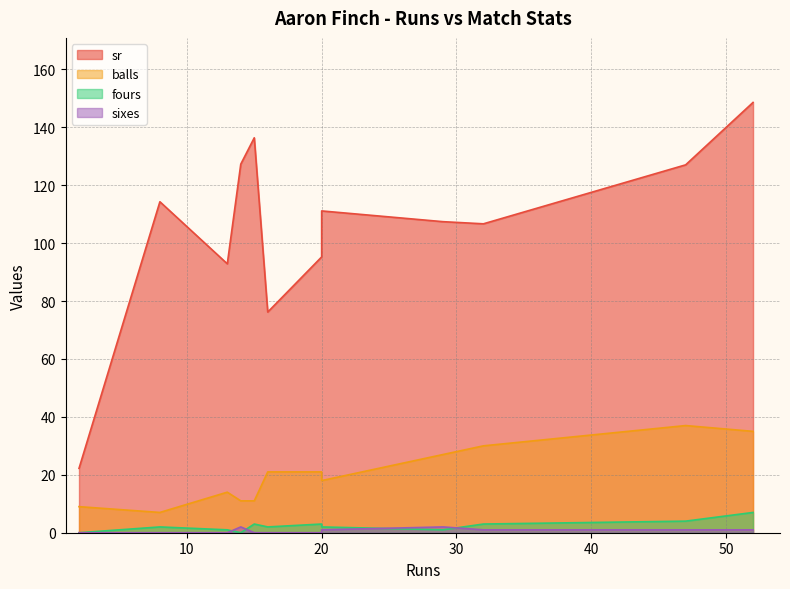

True or false: sr and balls intersect in this chart.

False